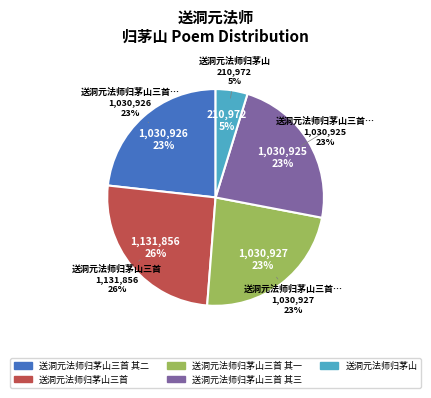

What percentage is the 送洞元法师归茅山 slice, to the nearest percent?

5%